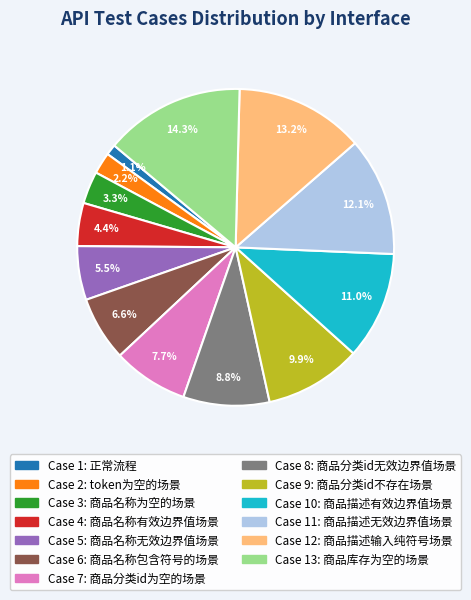

Does any single category account for the majority?

No